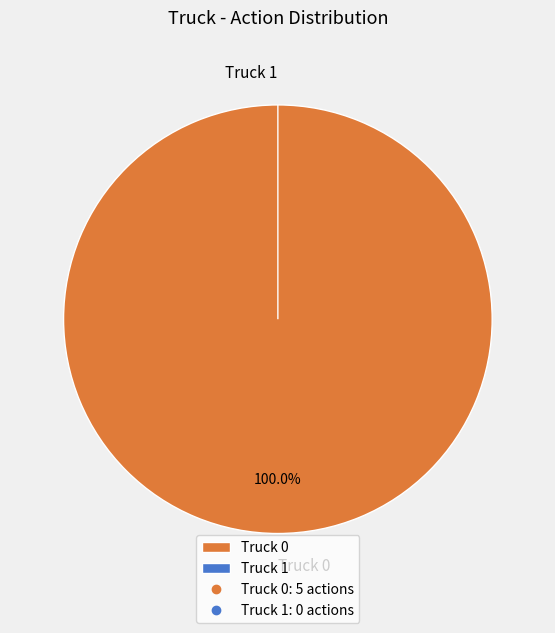

What percentage is the Truck 0 slice, to the nearest percent?

100%